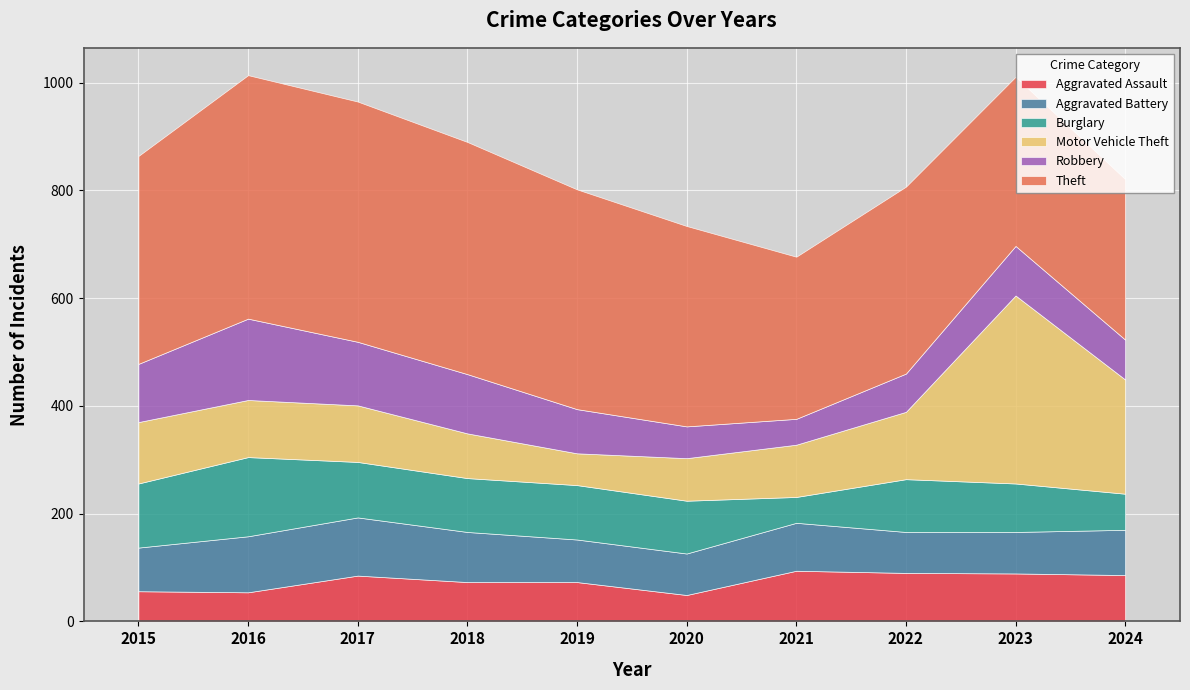

Reading right to left, list all the values displayed in this chart.

Aggravated Assault: 86	89	90	94	49	73	73	85	54	56
Aggravated Battery: 84	77	76	89	77	79	93	108	104	81
Burglary: 67	90	98	48	98	101	100	103	147	119
Motor Vehicle Theft: 212	349	125	97	79	59	83	105	106	114
Robbery: 74	92	71	48	59	82	110	118	151	108
Theft: 298	314	347	301	372	408	431	446	452	386